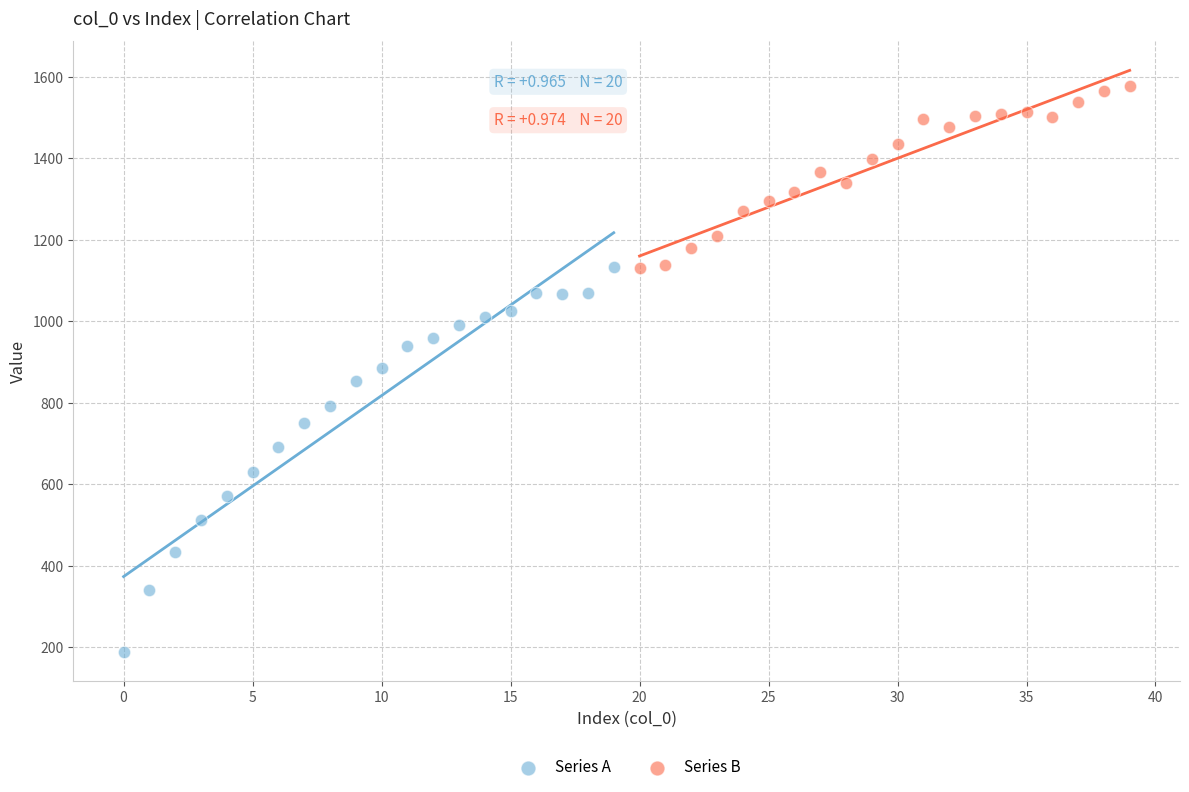

Which series reaches the maximum Y coordinate?

Series B